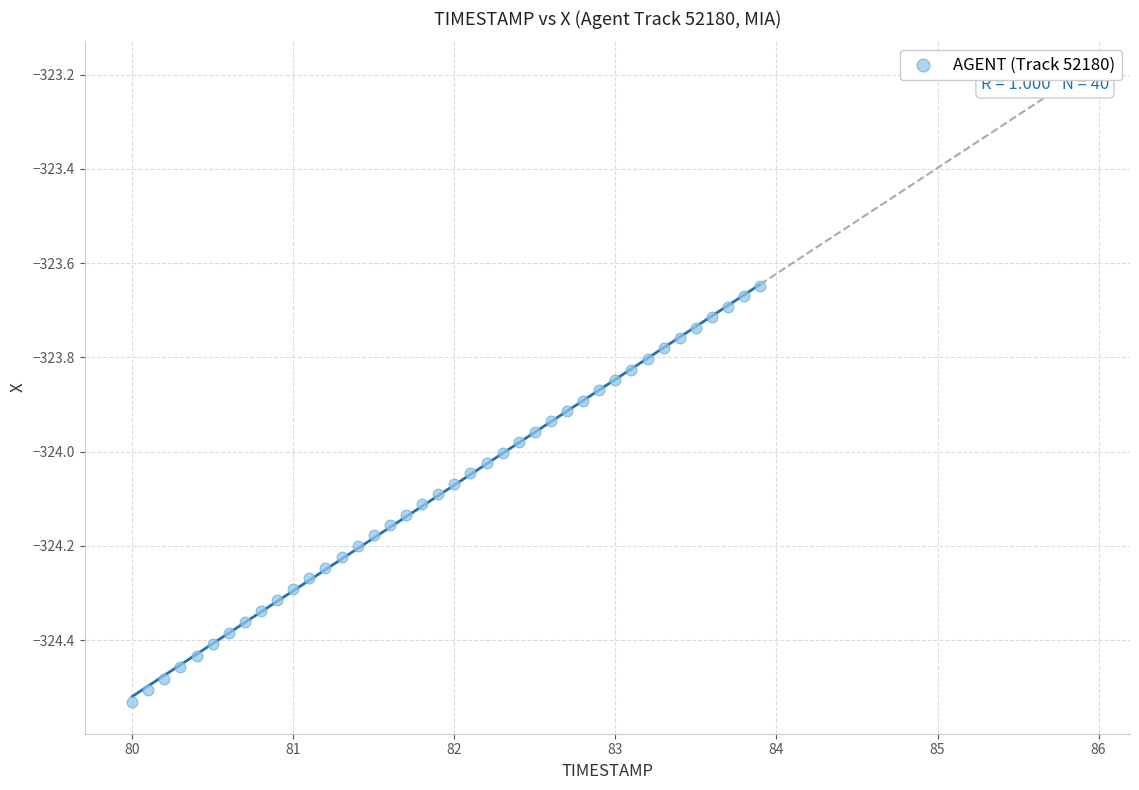

What is the range of X values (max minus min)?

3.9